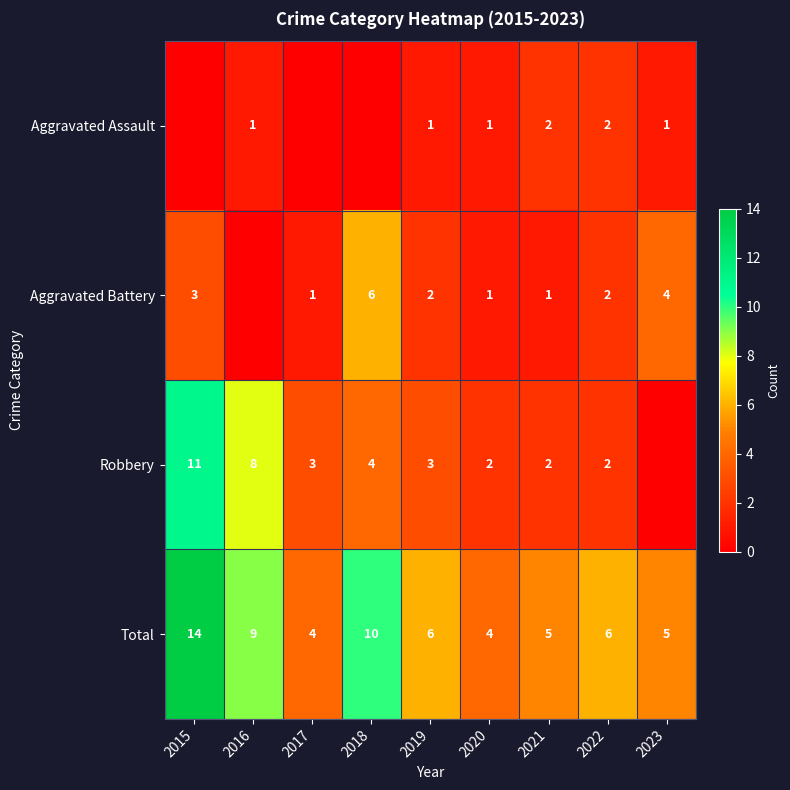

Where is Total nearest to the value 9?

2016